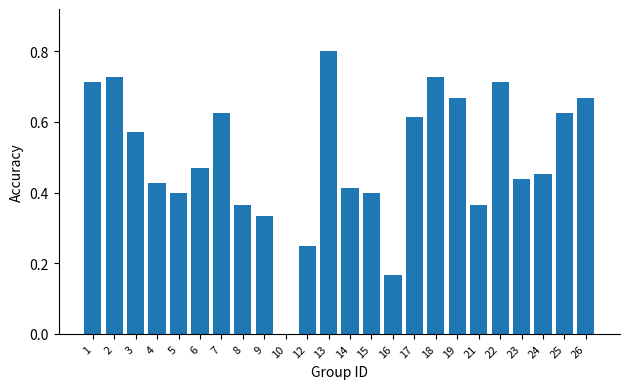

Which has a higher value, 5 or 22?

22